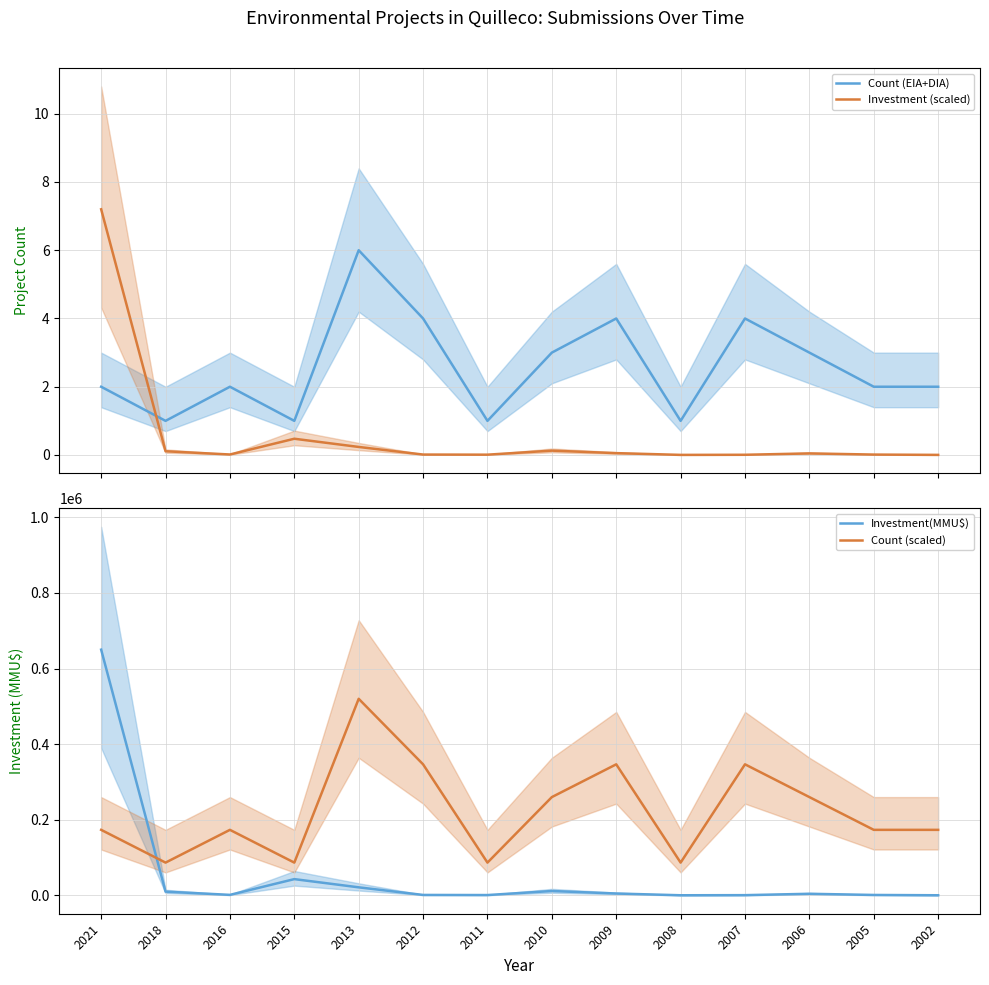

What is the value of the Investment (scaled) point at the 4th from the left?

0.5